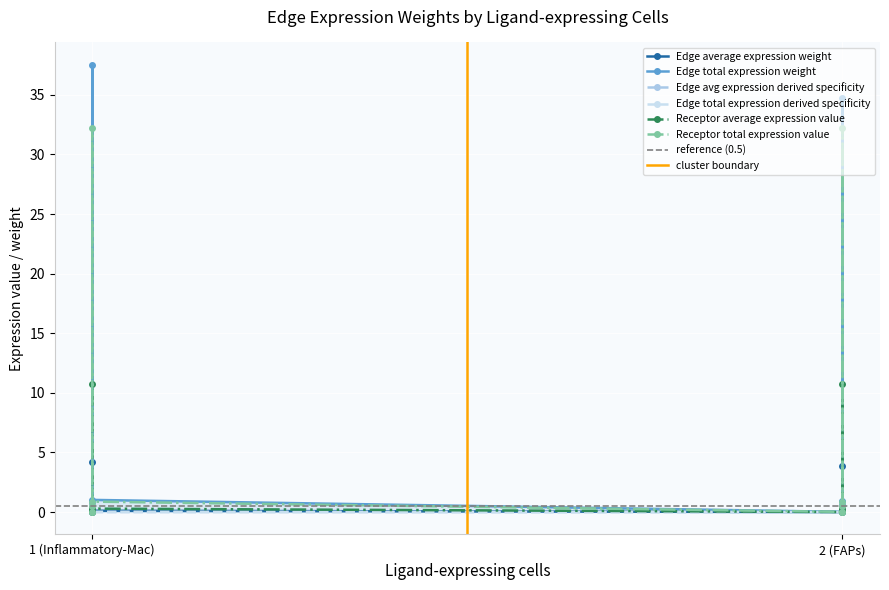

Which series has the largest range (max minus min)?

Edge total expression weight